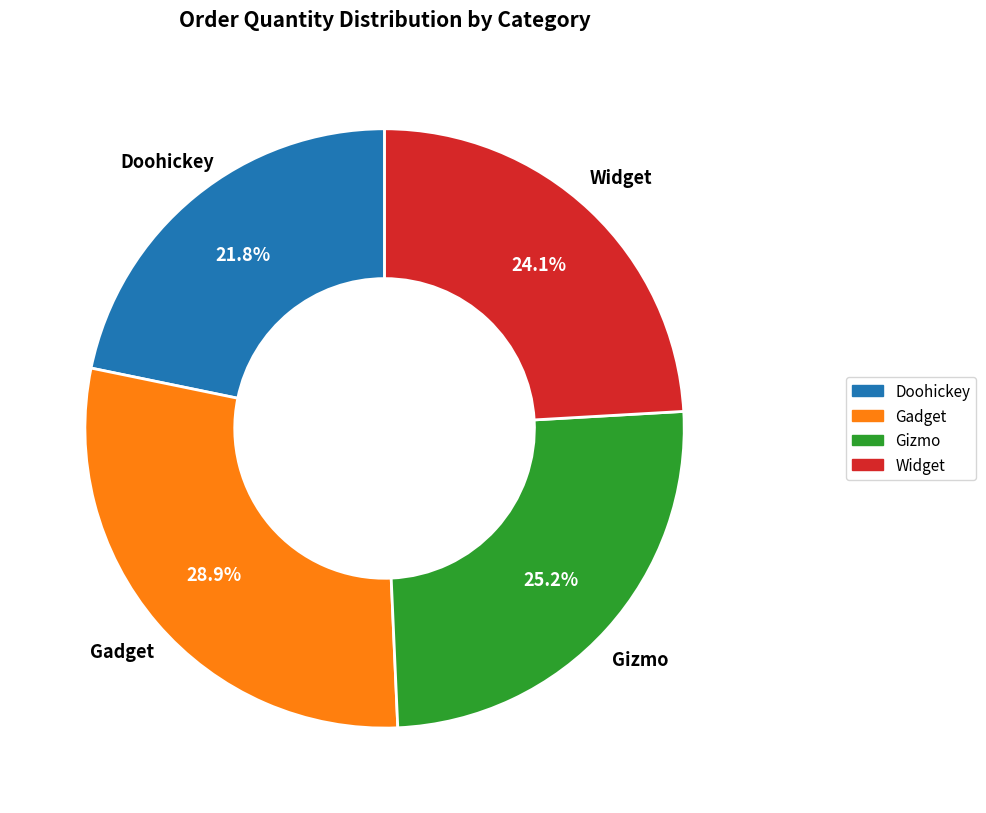

What percentage is NOT represented by Doohickey?

78.2%